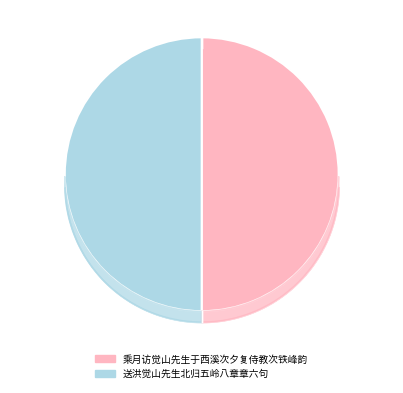

To the nearest percent, what percentage of the pie is 送洪觉山先生北归五岭八章章六句?

50%